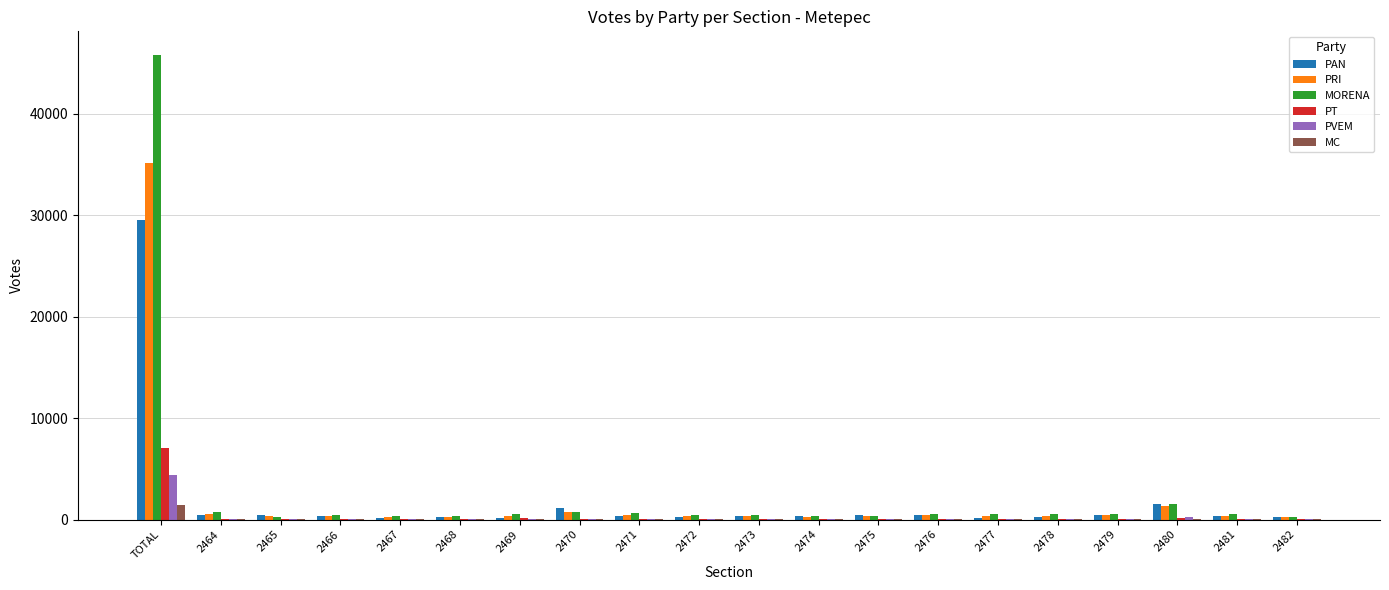

Does the chart contain stacked bars?

No